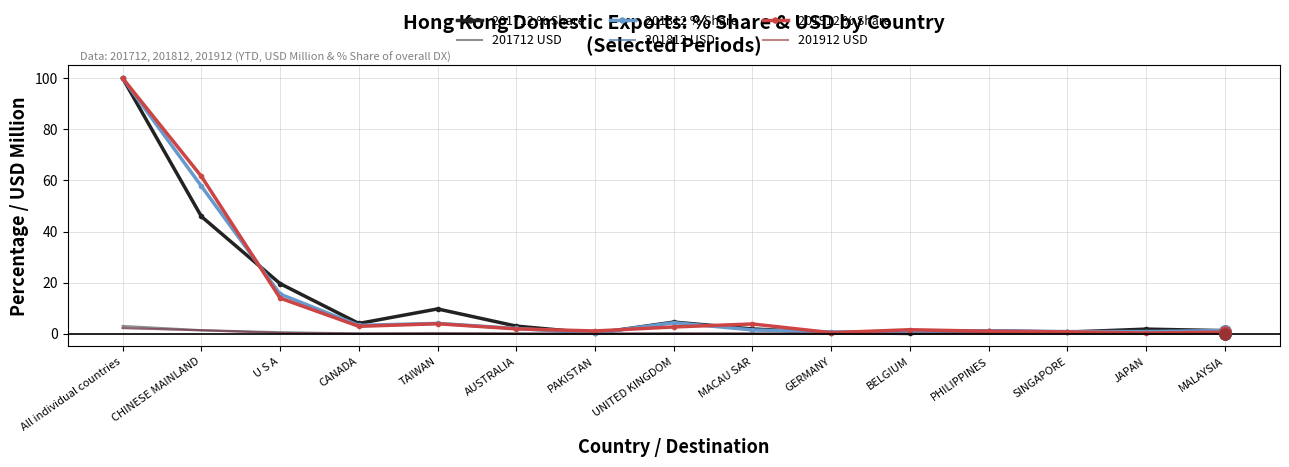

At which label is 201812 % Share closest to 50?

CHINESE MAINLAND